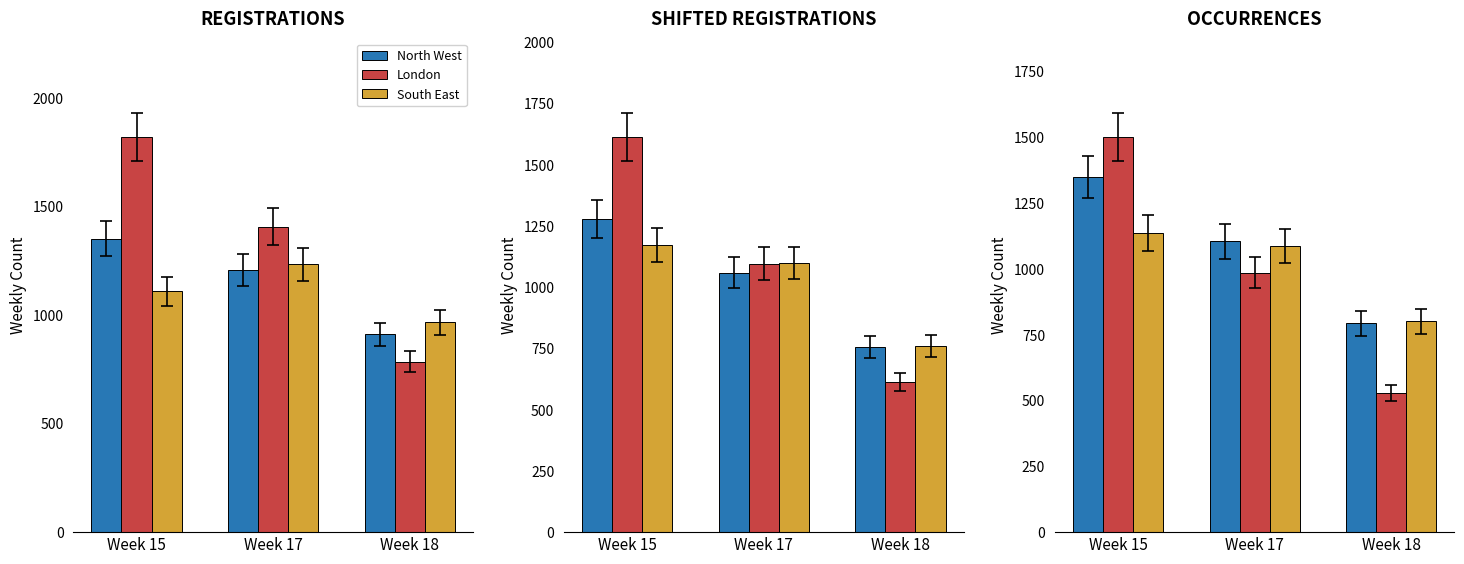

List the series in order of their peak value, lowest first.

South East, North West, London